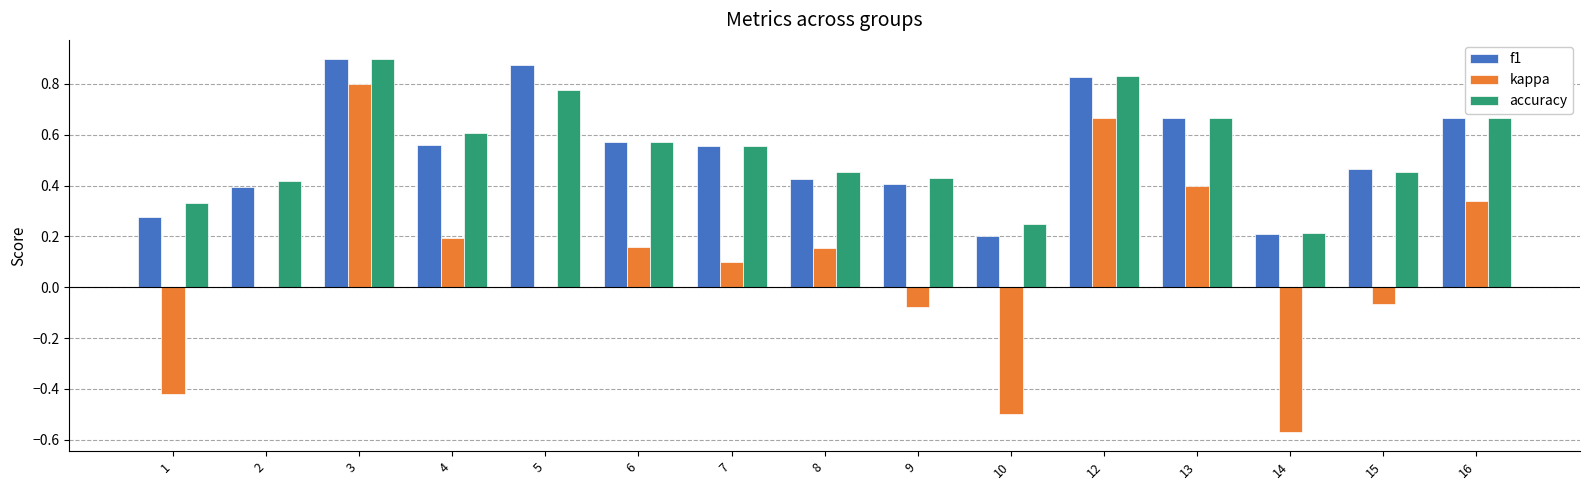

At which category is the sum across all series the highest?

3